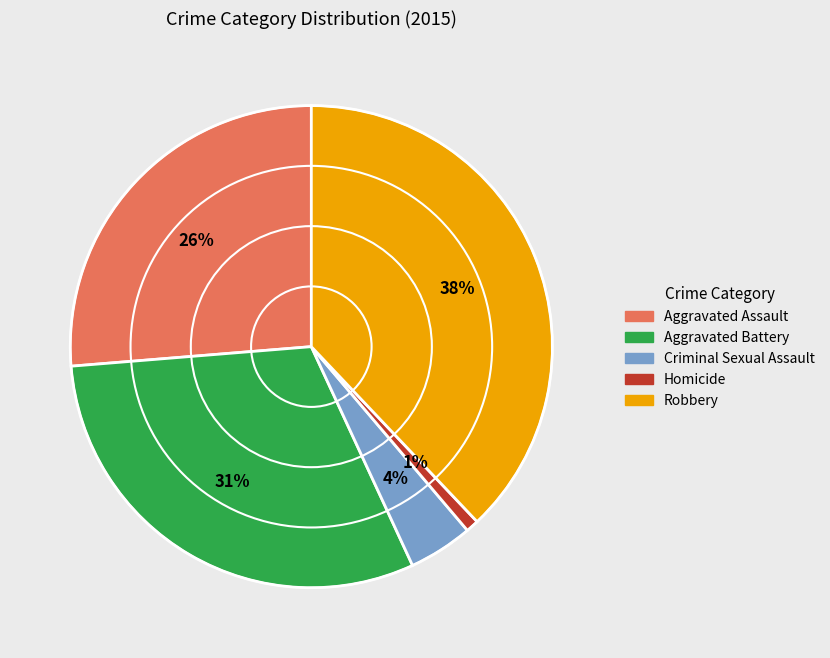

What percentage is the Aggravated Battery slice, to the nearest percent?

31%